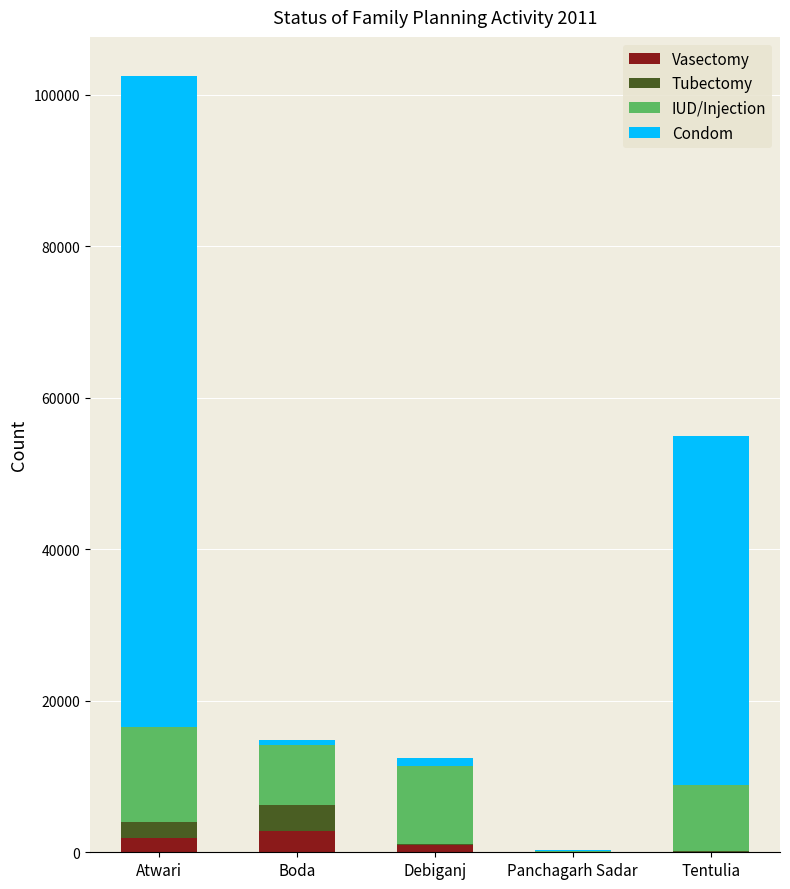

What is the sum of all Vasectomy values?

5897